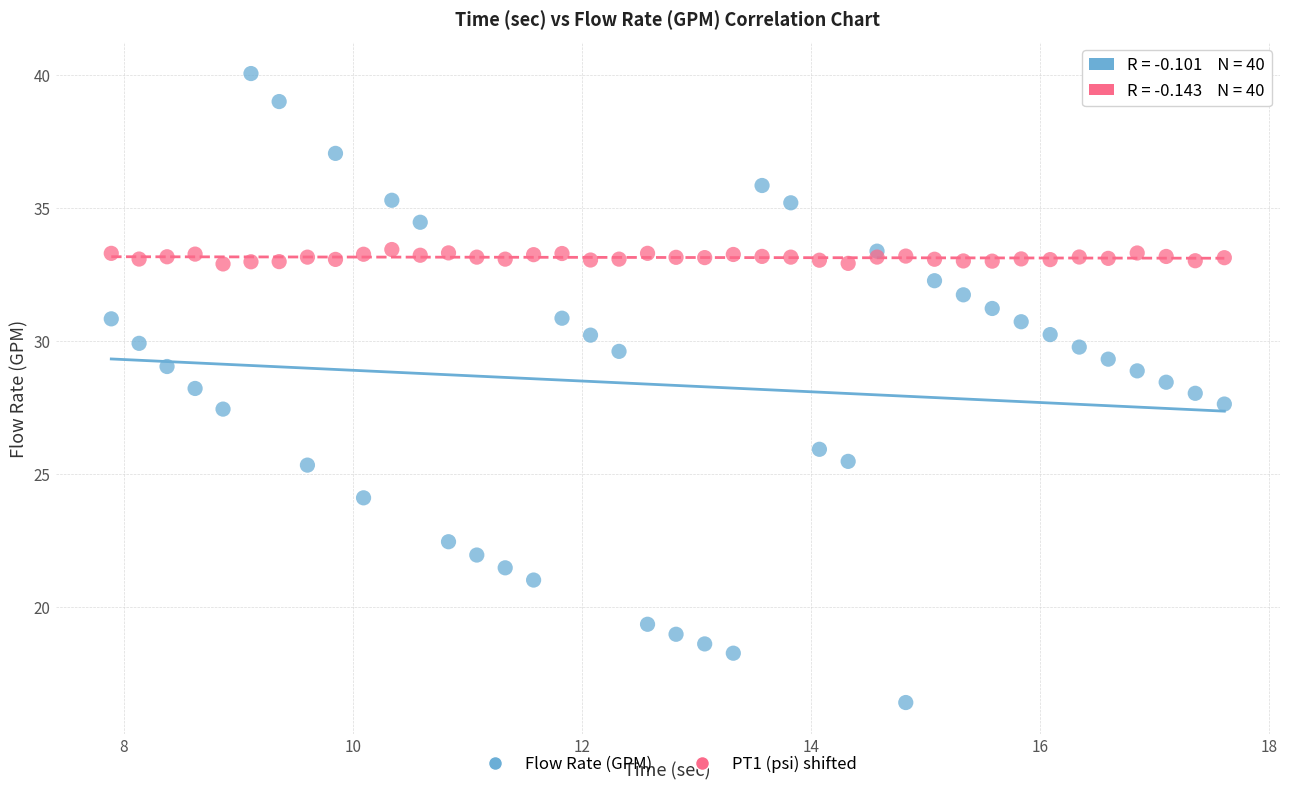

Which series reaches the maximum Y coordinate?

Flow Rate (GPM)